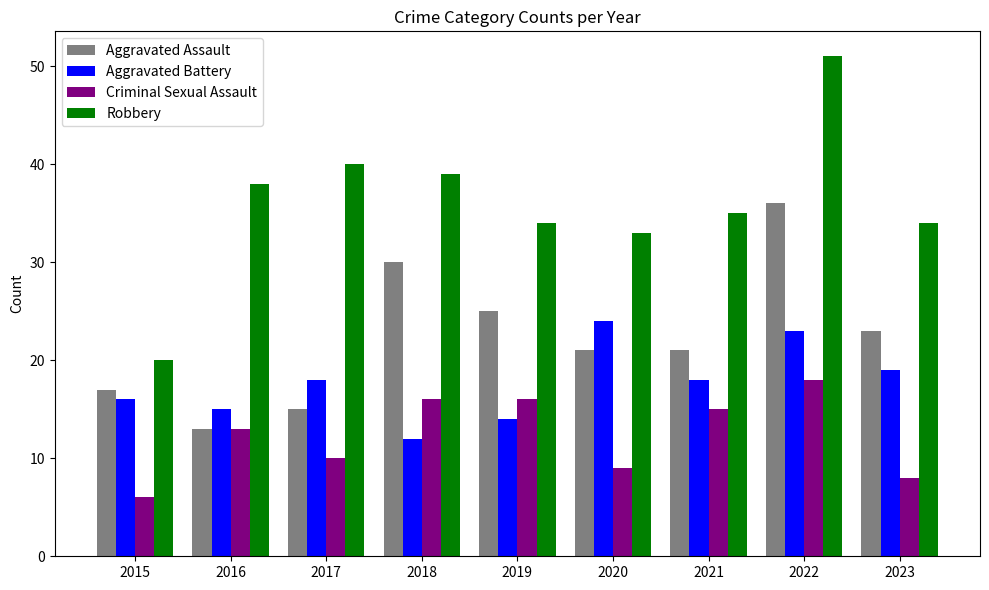

What is the difference between the maximum and minimum values in the Aggravated Battery series?

12